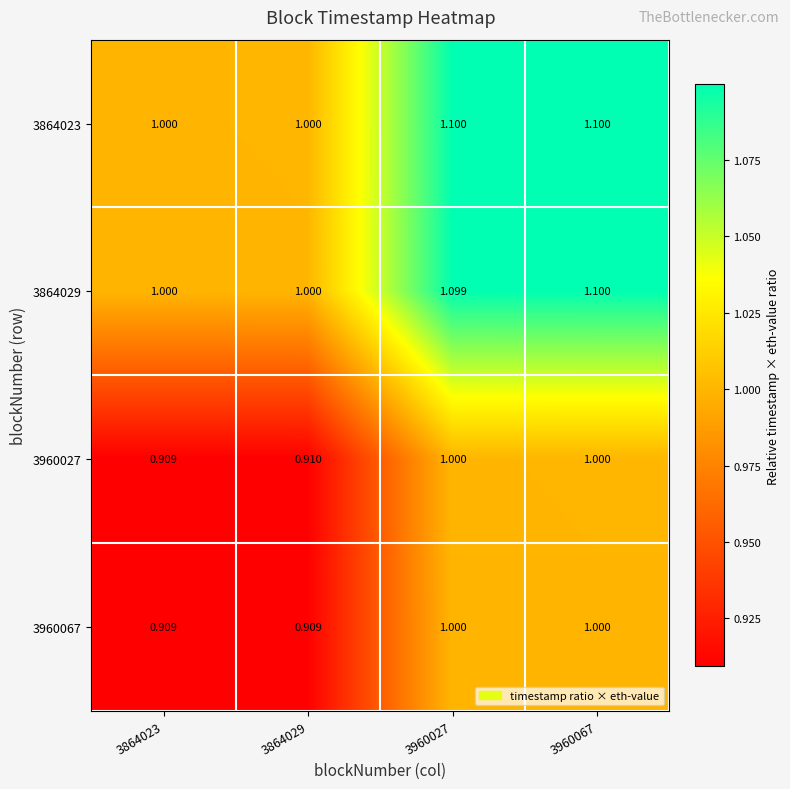

Is the value of 3864023 at 3960067 greater than the value of 3960027 at 3864023?

Yes